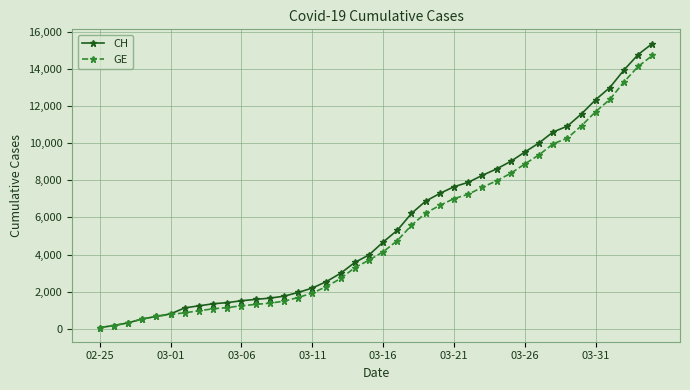

Which series has the largest range (max minus min)?

CH